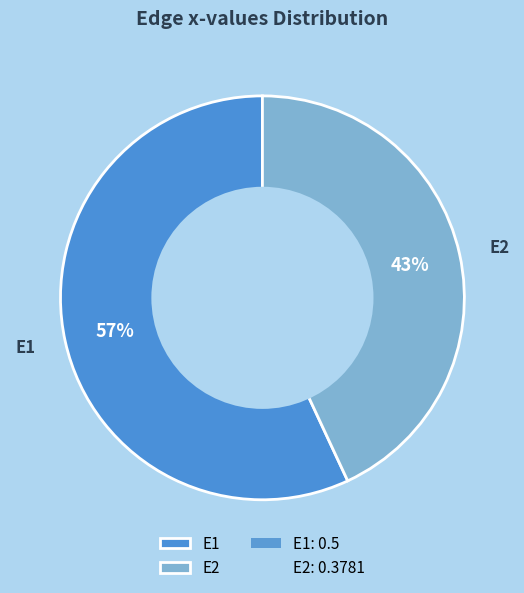

Which has a higher value, E2 or E1?

E1